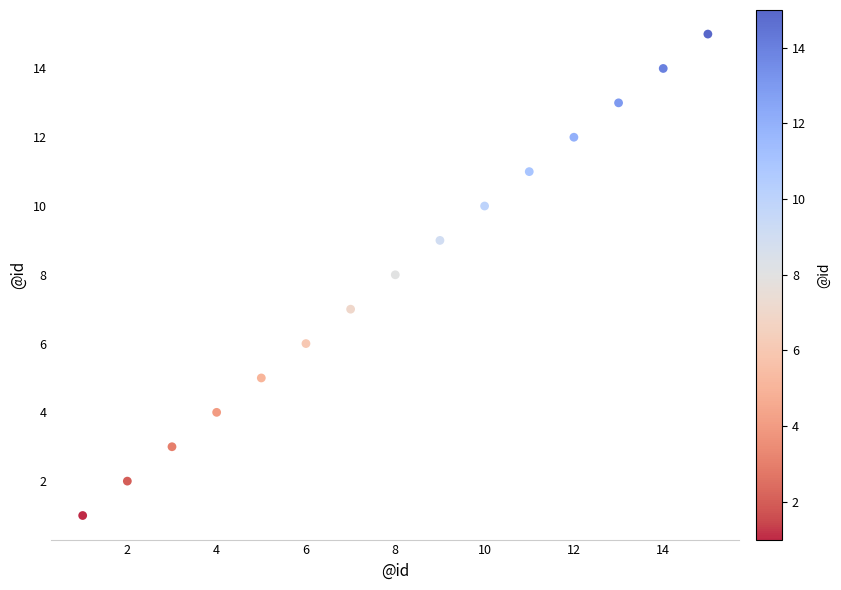

What is the range of X values (max minus min)?

14